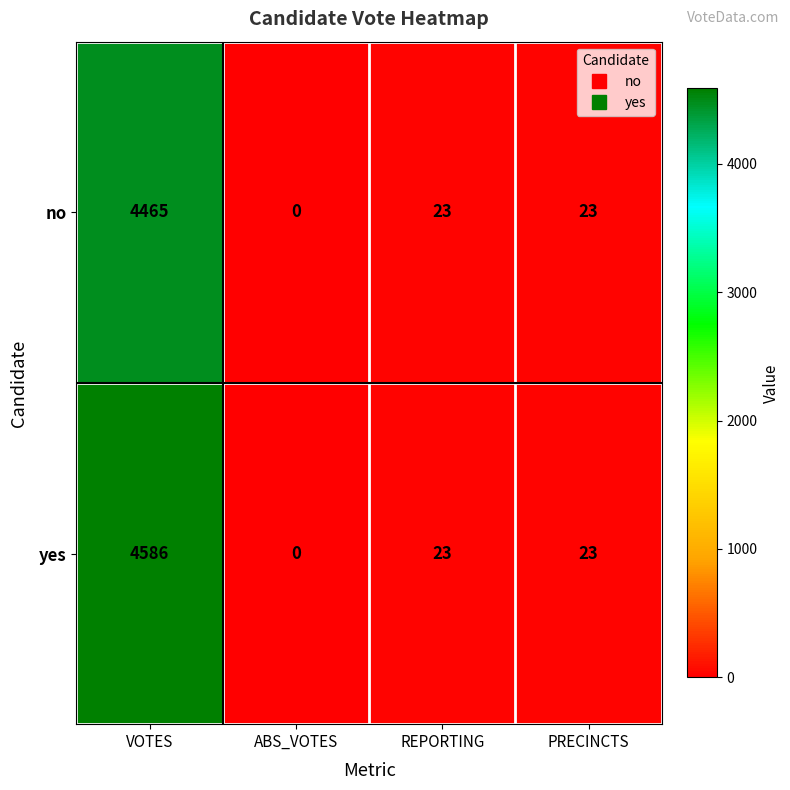

Where does the yes series first go above 23?

VOTES